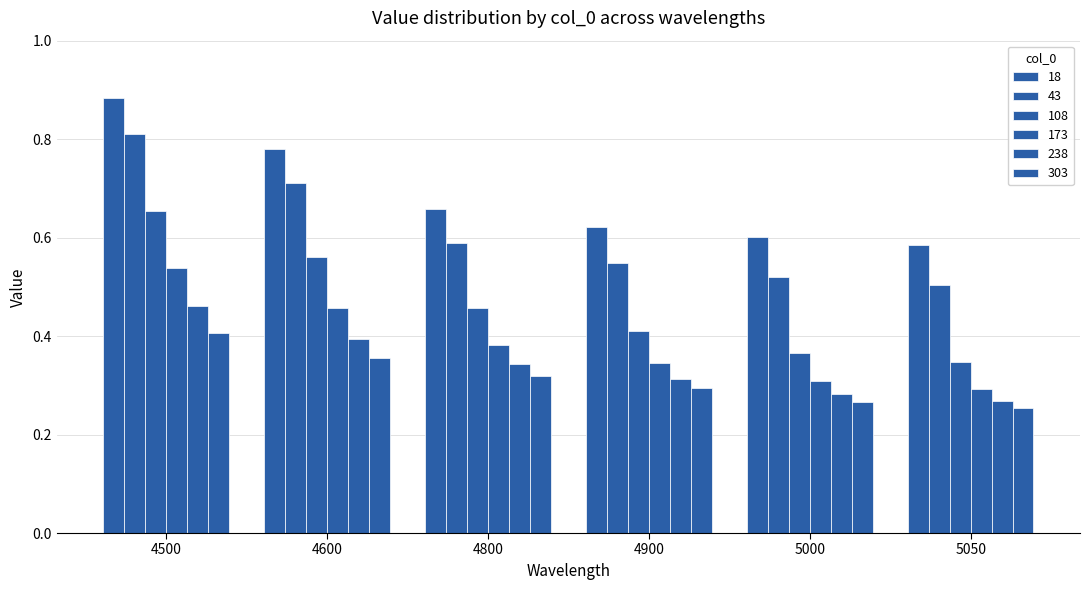

What is the minimum value for 18?

0.6